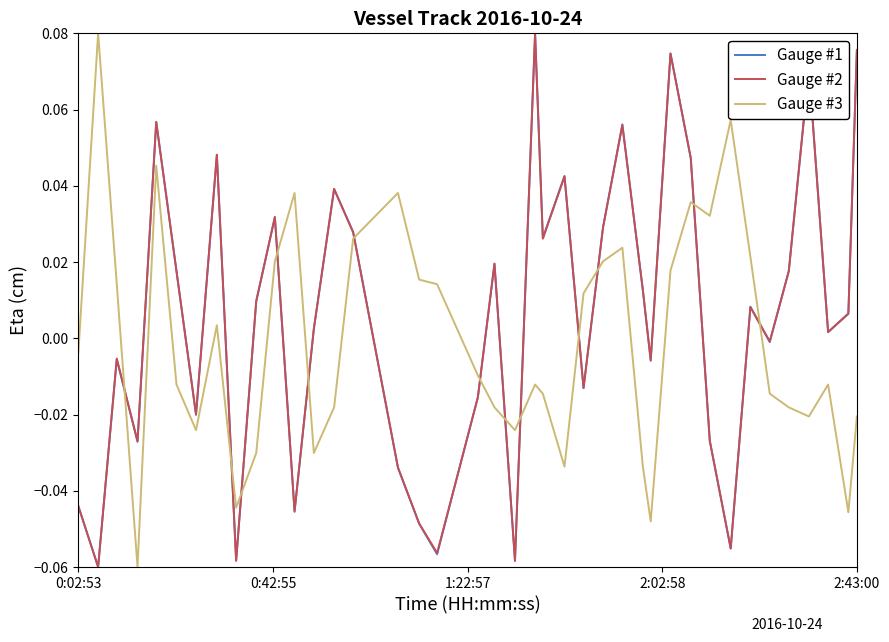

After their last crossing, which series has the higher values: Gauge #1 or Gauge #3?

Gauge #1